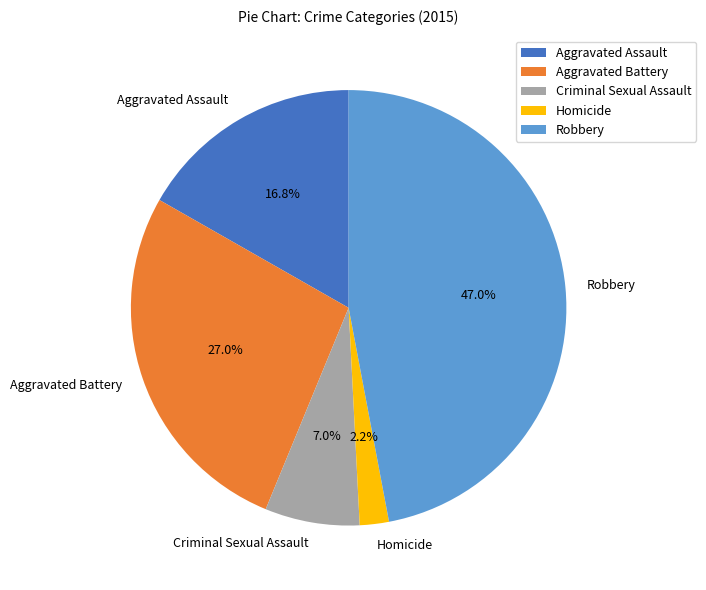

Does Aggravated Battery account for over 50% of the chart?

No